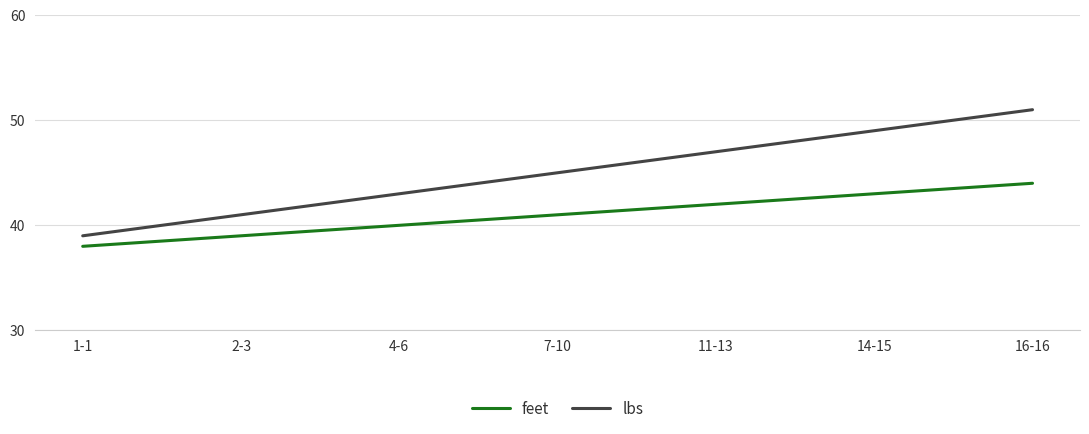

Does the chart display data point markers on the line(s)?

No